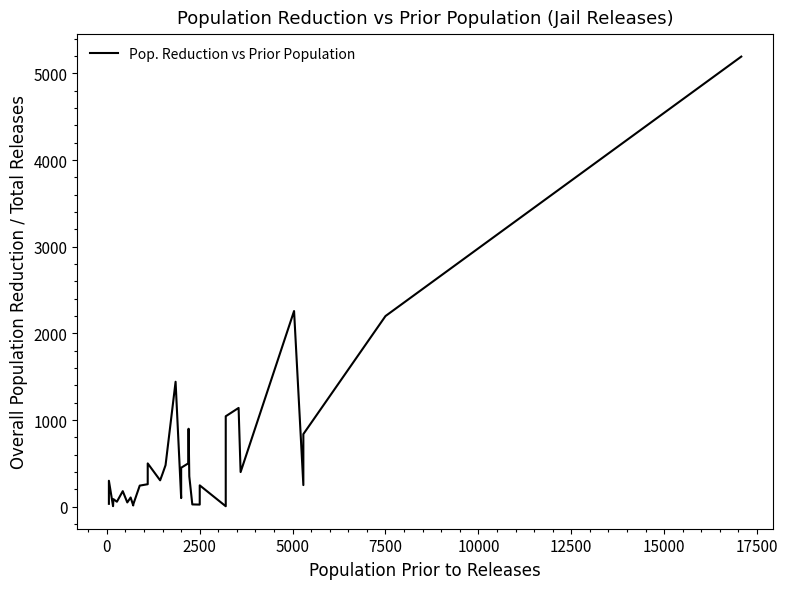

What is the greatest value displayed?

5193